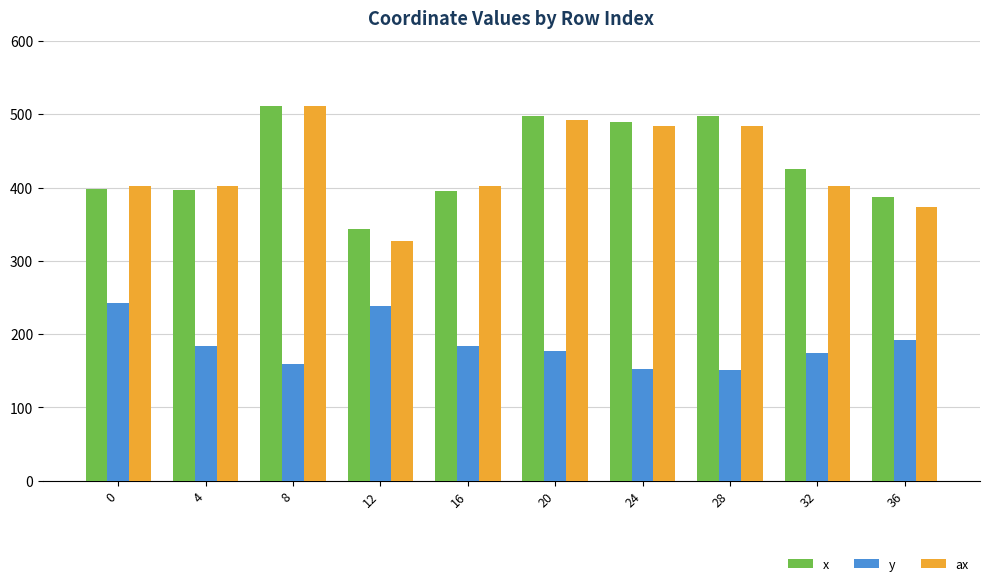

How many data points in x are less than 424?

5